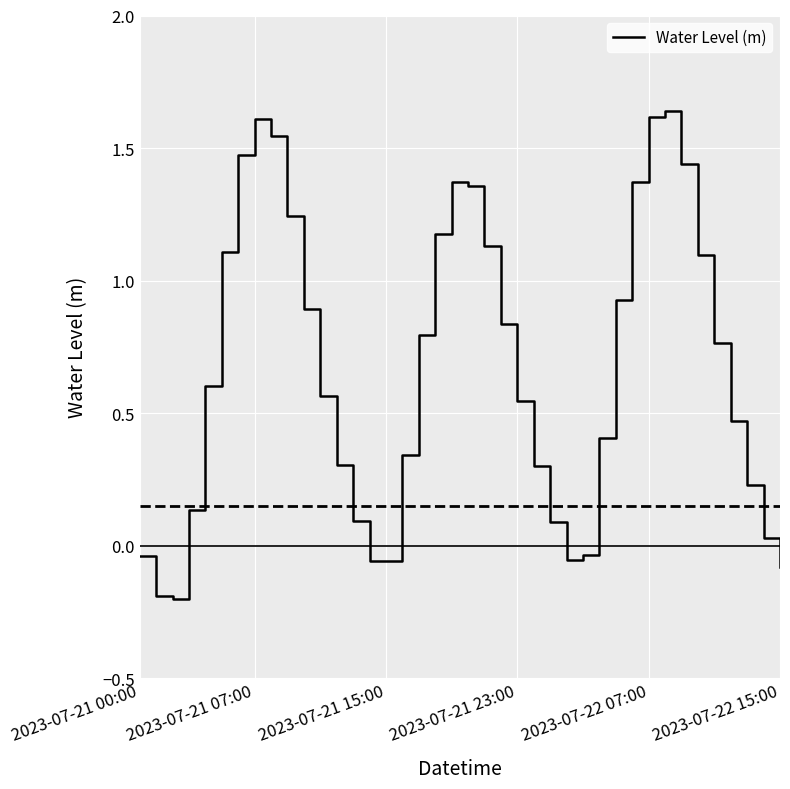

What is the difference between the maximum and minimum values?

1.8